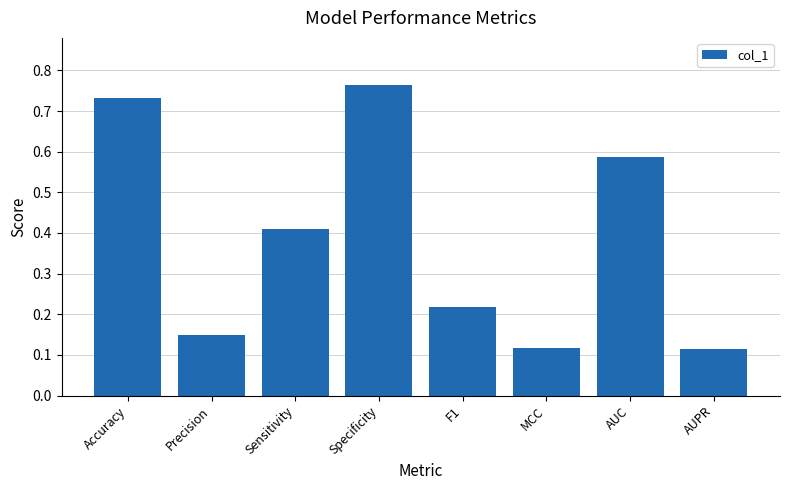

Are the bars grouped side by side (vs. stacked)?

No